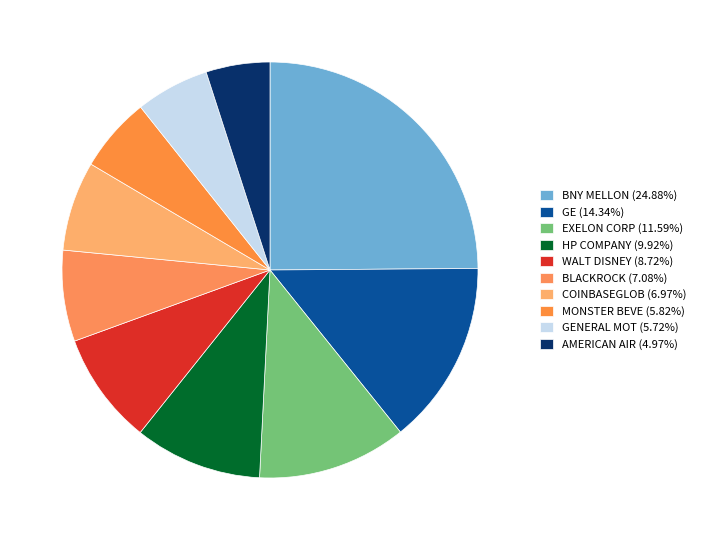

How many segments does this pie chart have?

10